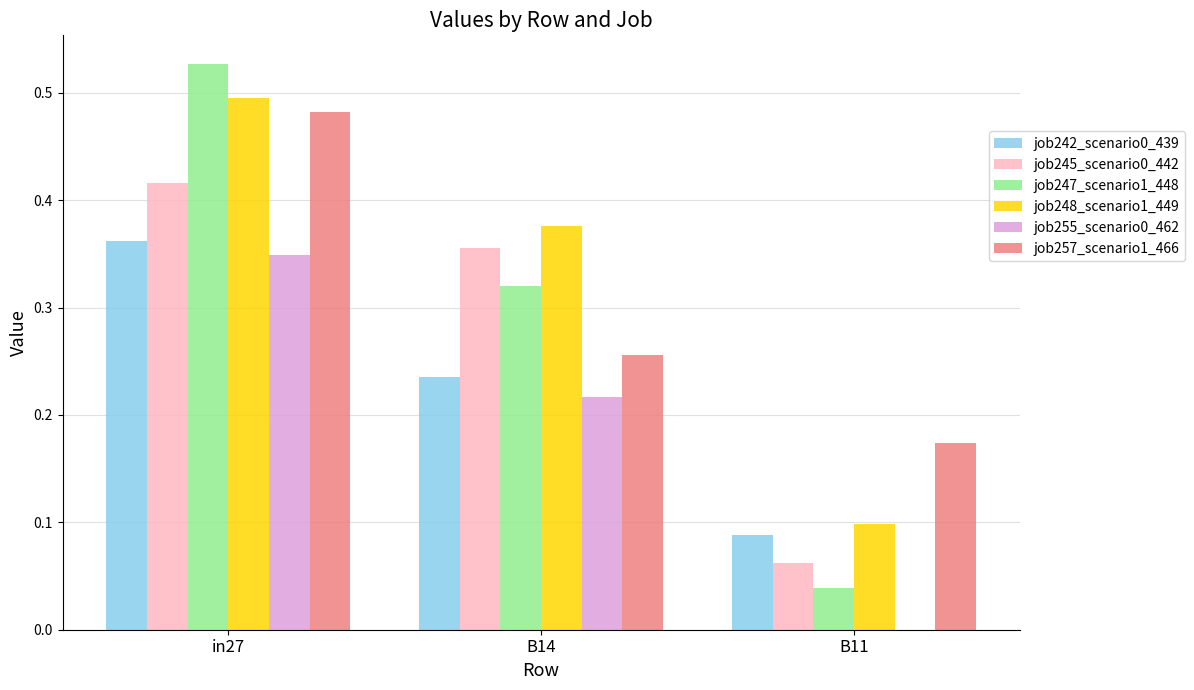

What is the total value across all series at in27?

2.6